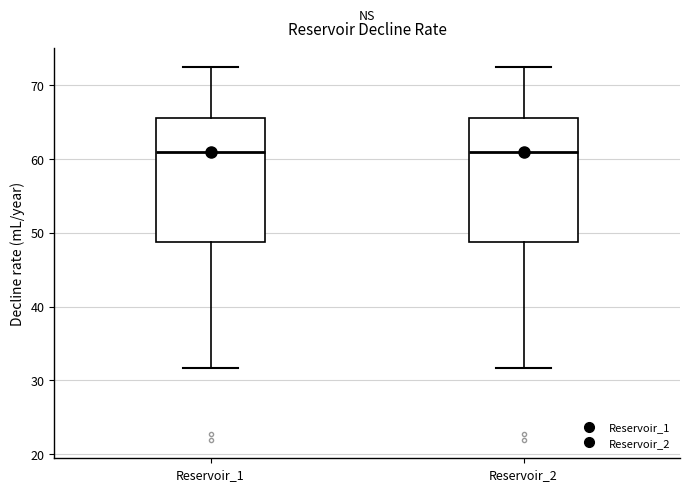

Where does the median line of the box for Reservoir_1 sit on the y-axis? The values are not printed on the chart, so give them approximately, as read against the axis.

61